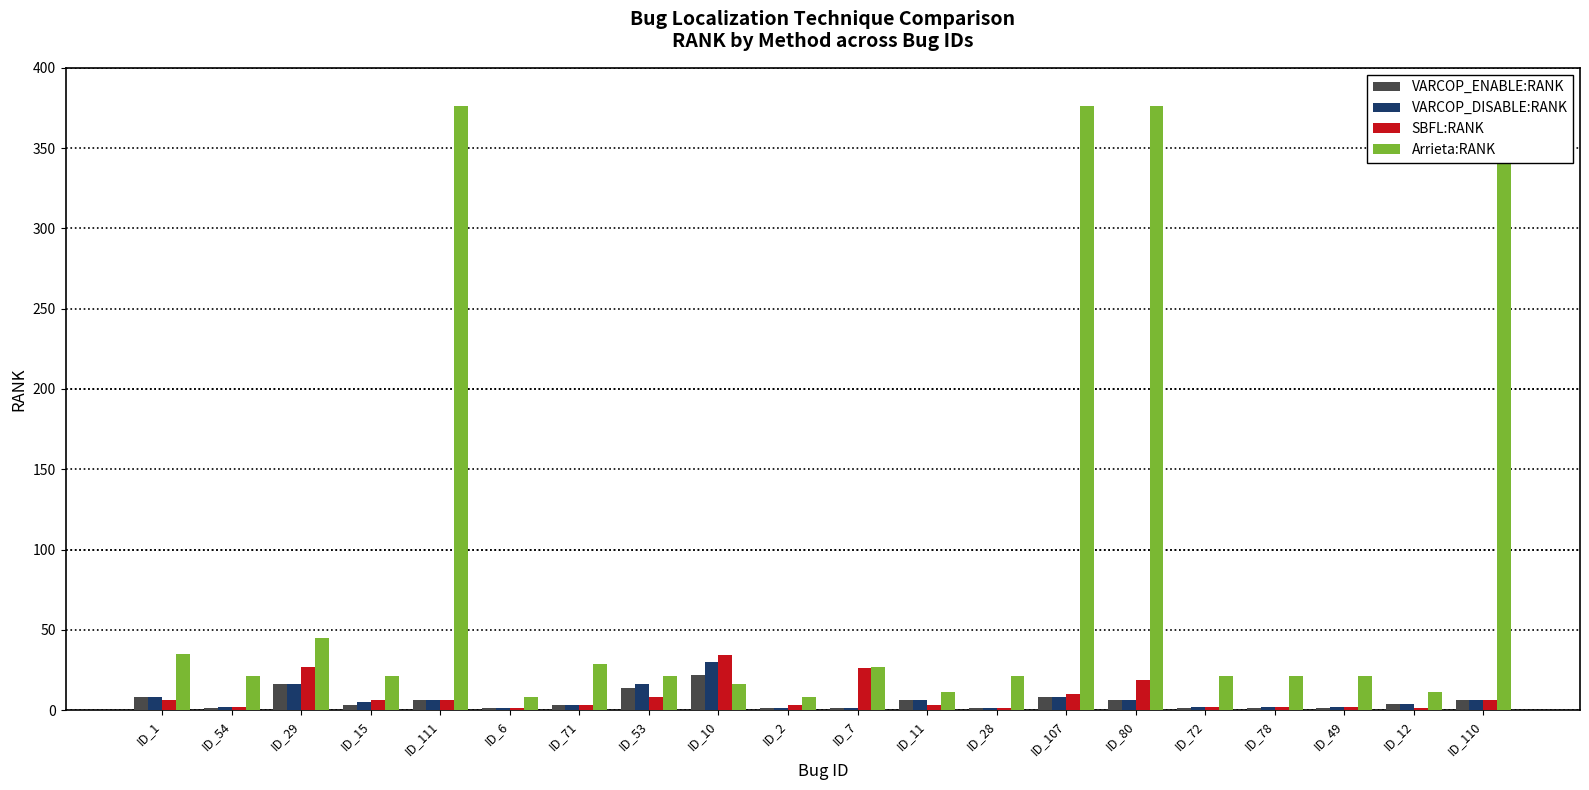

Reading right to left, extract all data points from this chart.

VARCOP_ENABLE:RANK: 6	4	1	1	1	6	8	1	6	1	1	22	14	3	1	6	3	16	1	8
VARCOP_DISABLE:RANK: 6	4	2	2	2	6	8	1	6	1	1	30	16	3	1	6	5	16	2	8
SBFL:RANK: 6	1	2	2	2	19	10	1	3	26	3	34	8	3	1	6	6	27	2	6
Arrieta:RANK: 376	11	21	21	21	376	376	21	11	27	8	16	21	29	8	376	21	45	21	35